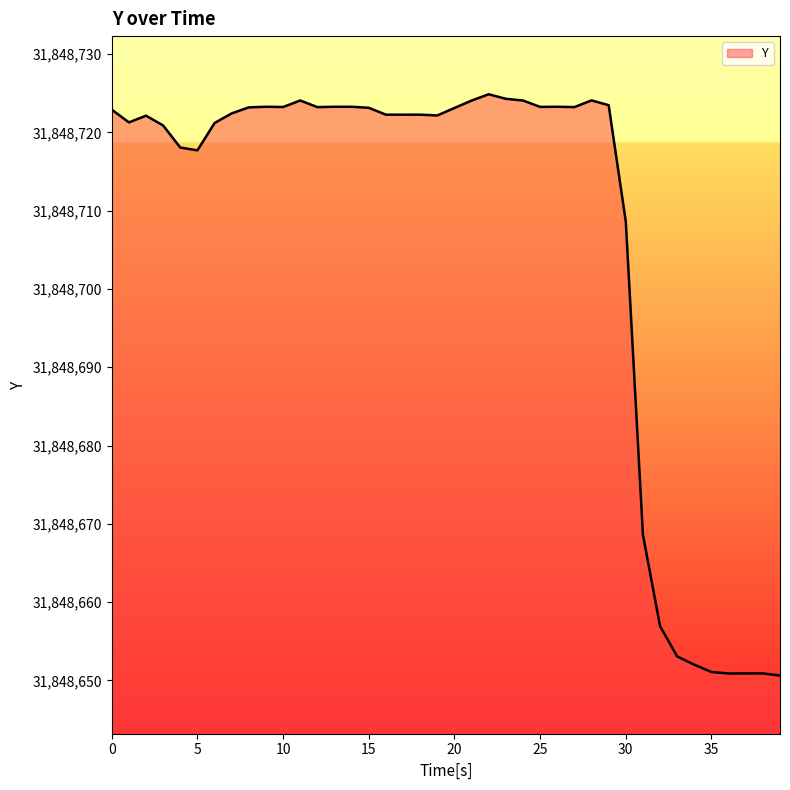

What is the smallest value displayed?

31848650.6